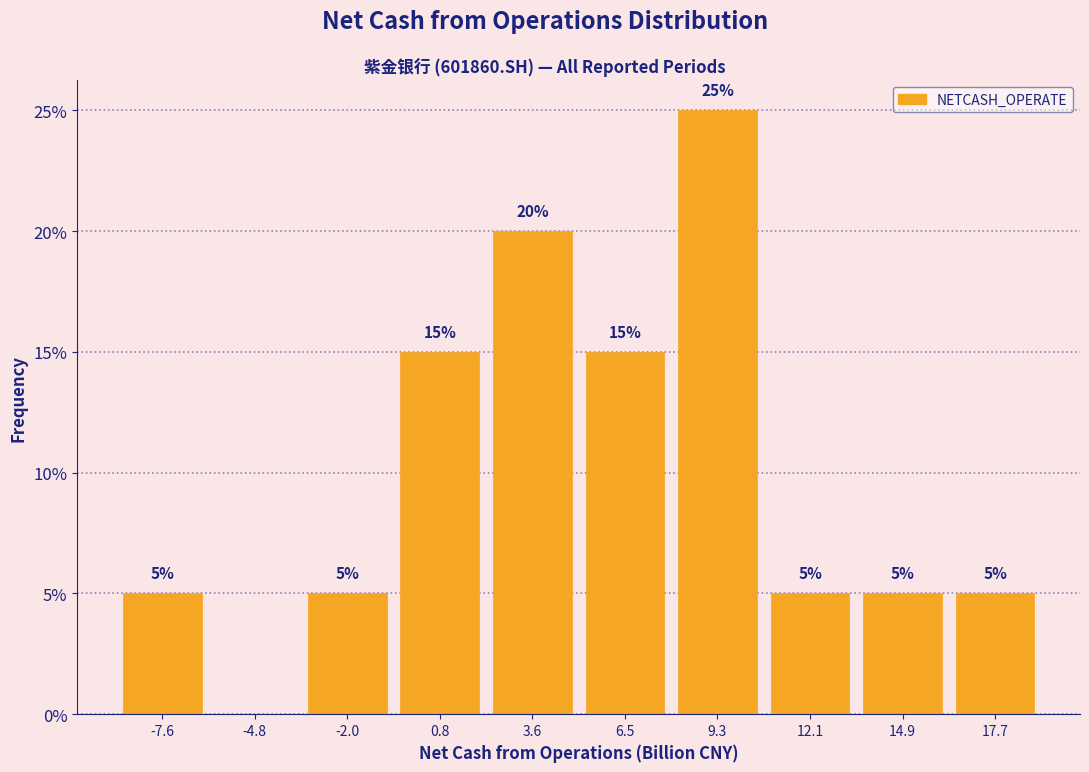

Over which range of the x-axis is the bar tallest?

8.0 to 10.5